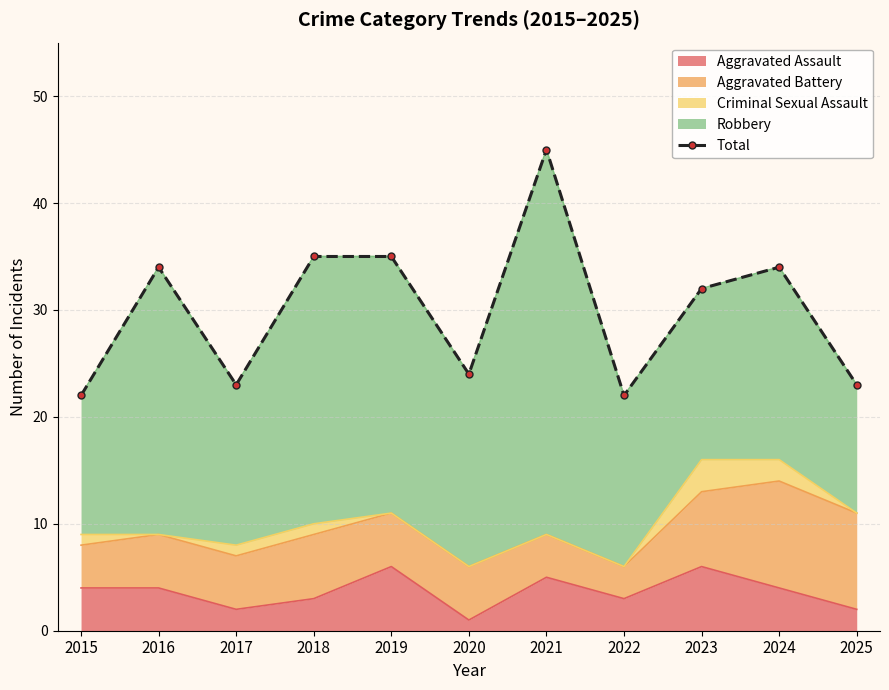

Reading left to right, what are all the values shown in this chart?

22	34	23	35	35	24	45	22	32	34	23